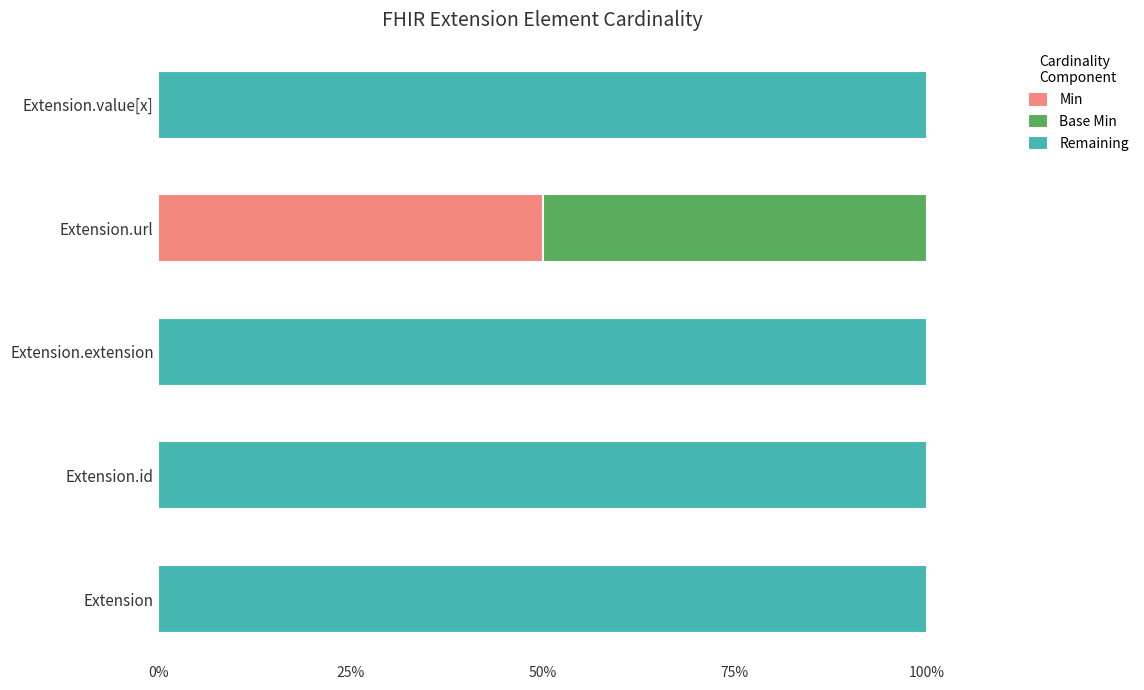

What is the total value across all series at Extension.id?

100